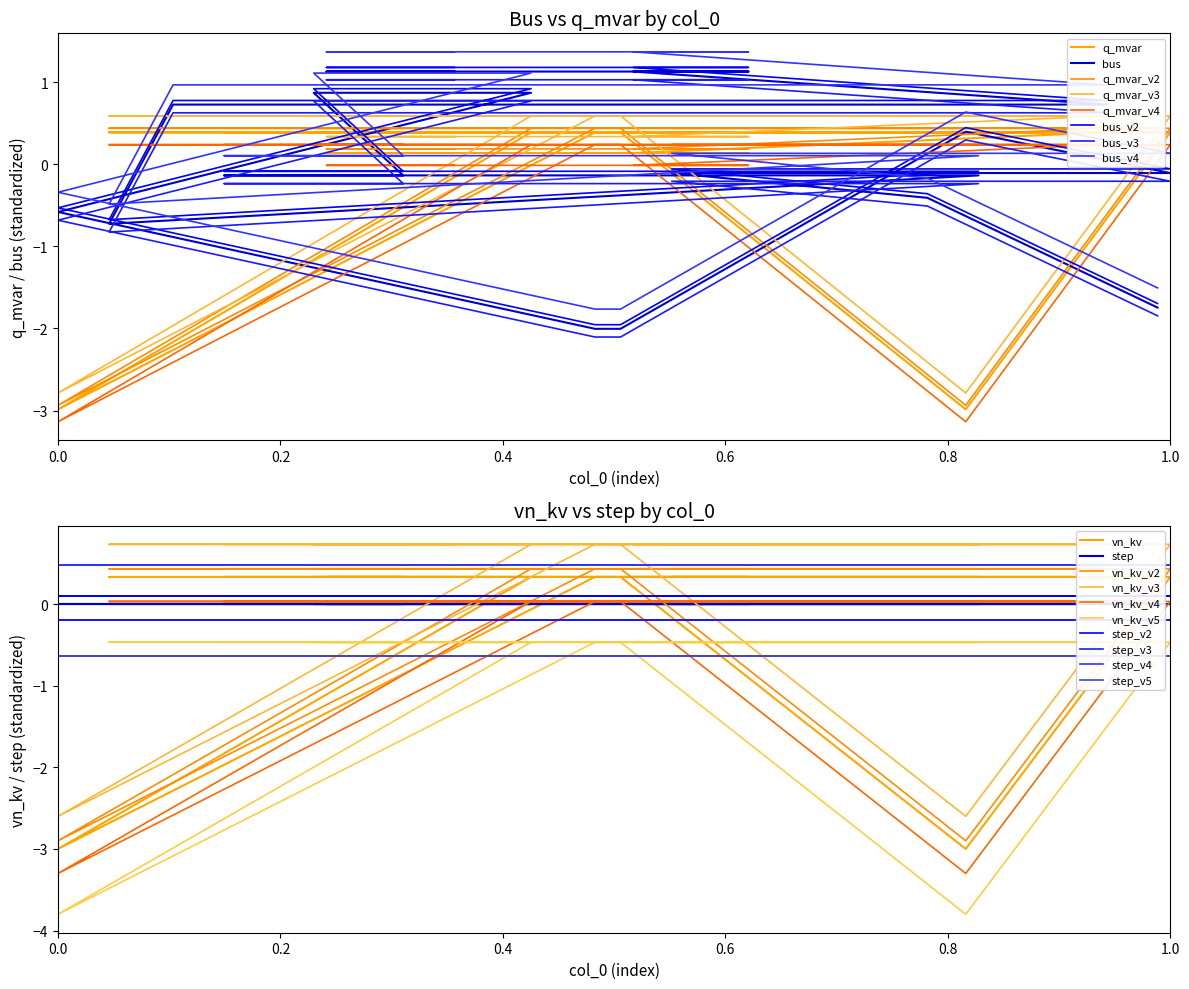

The q_mvar series shows -3.0 at 0.8. True or false?

True